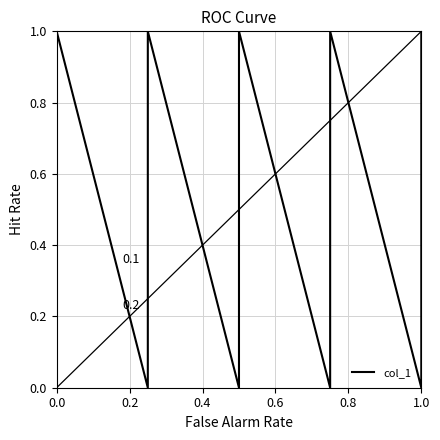

Is it true that the value at 0.0 is 0?

False